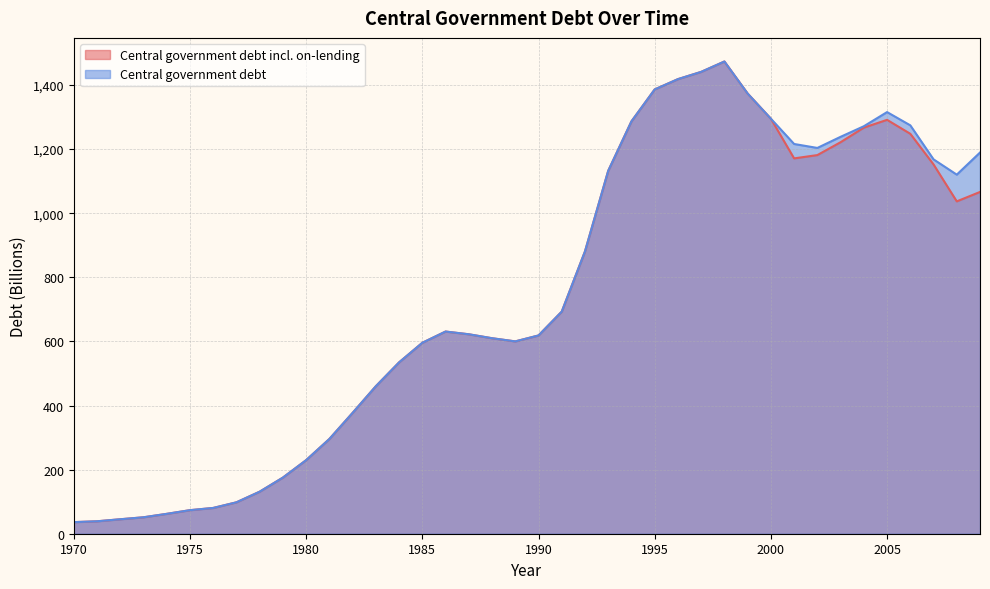

Which series changed the most between 1975 and 1992?

Central government debt incl. on-lending